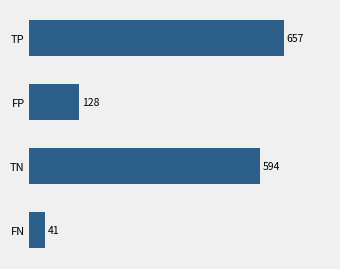

What is the minimum value shown in the chart?

41